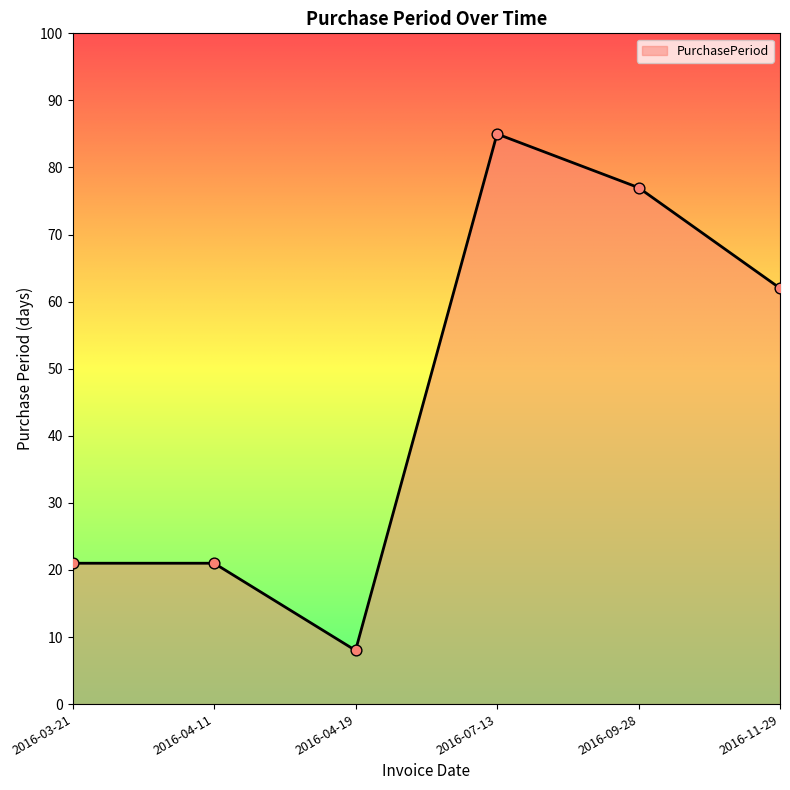

What is the ratio of the value at 2016-11-29 to the value at 2016-03-21?

3.0